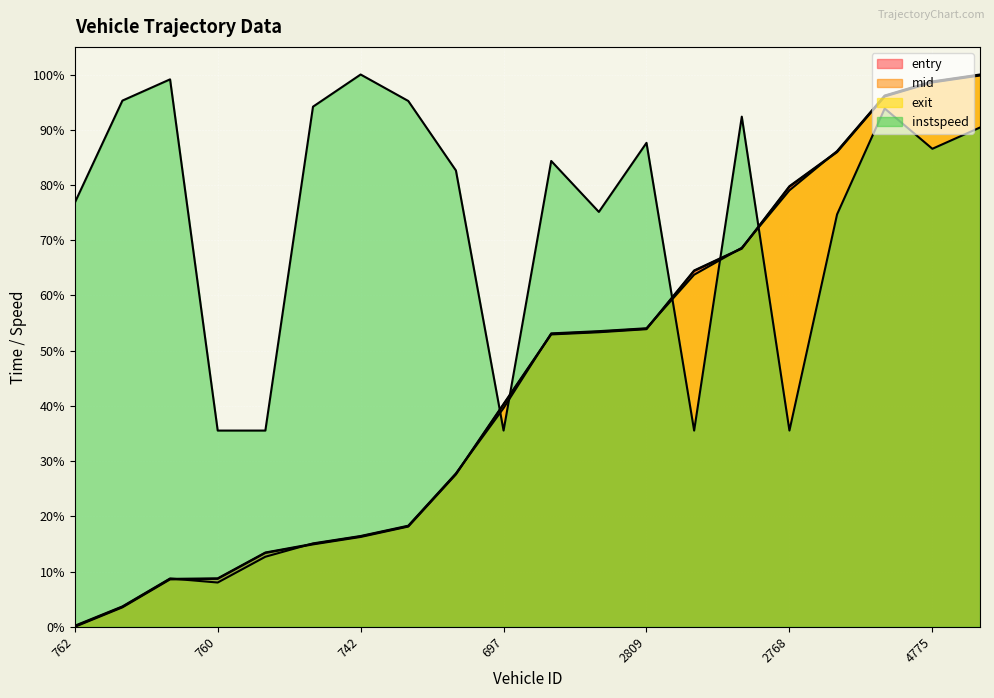

In instspeed, how many points are higher than both neighbors (excluding endpoints)?

6